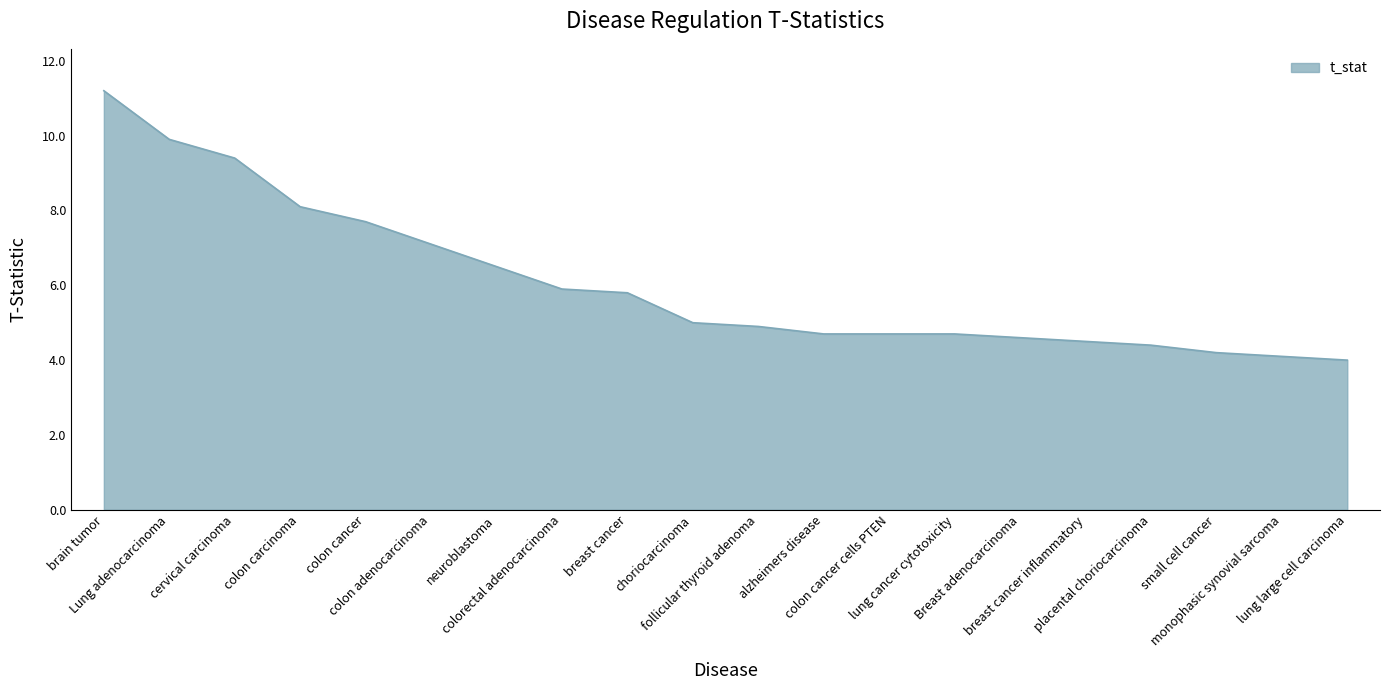

What is the difference between the maximum and minimum values?

7.2